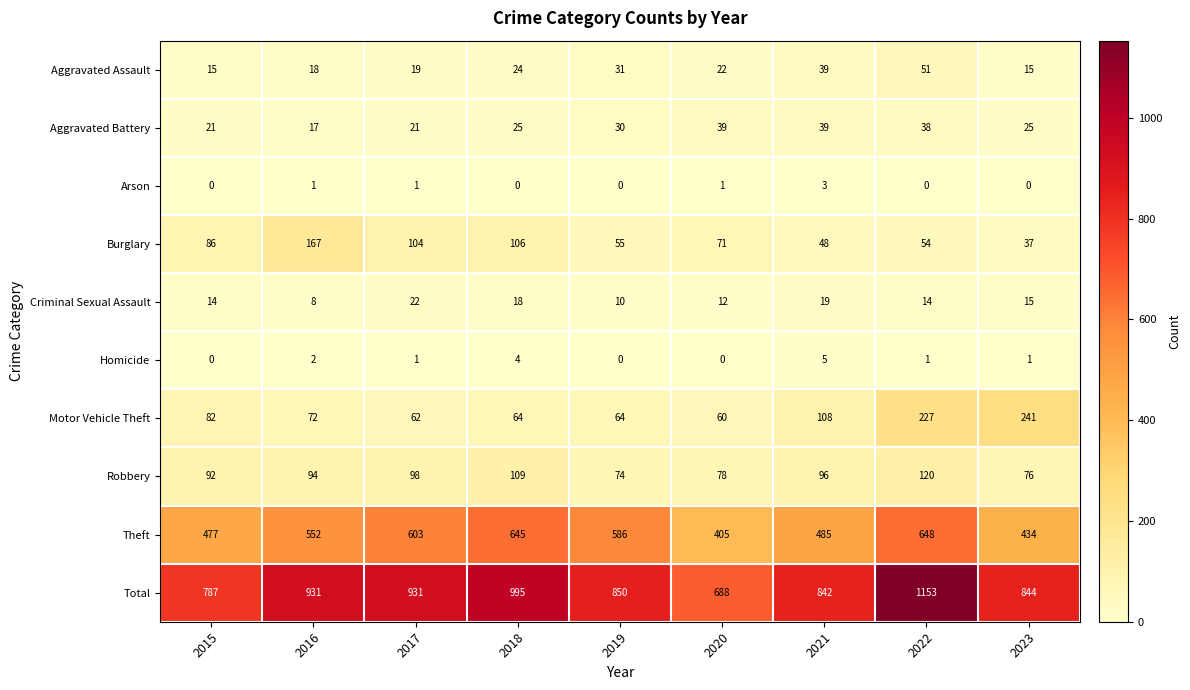

Which label corresponds to the largest value in the chart?

2022